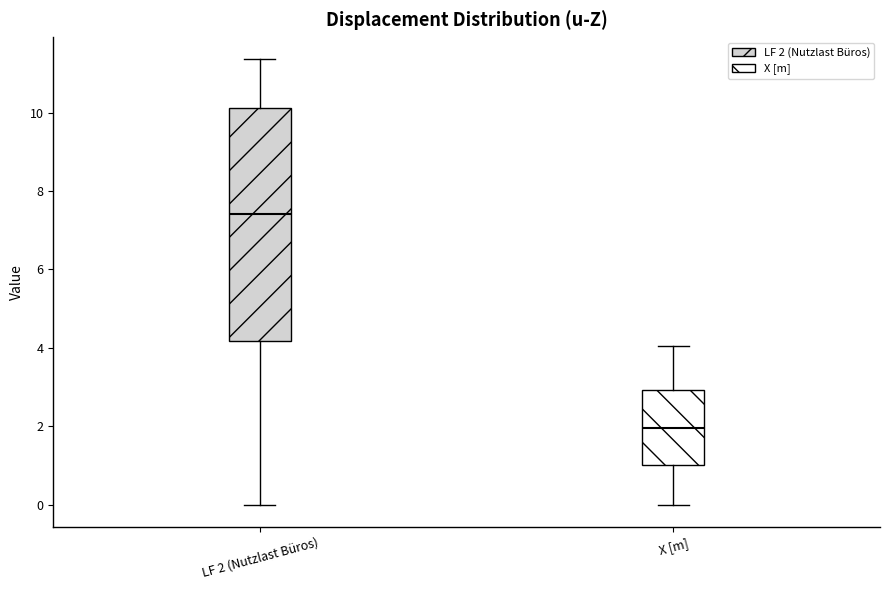

Which box has the lowest median line?

X [m]